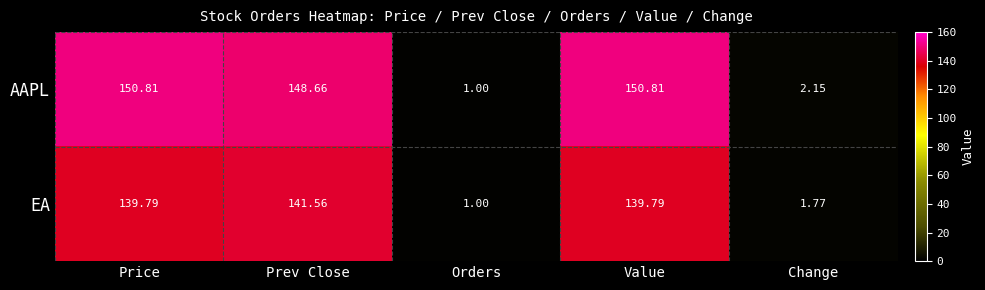

At Change, list the series in order from smallest to largest.

EA, AAPL